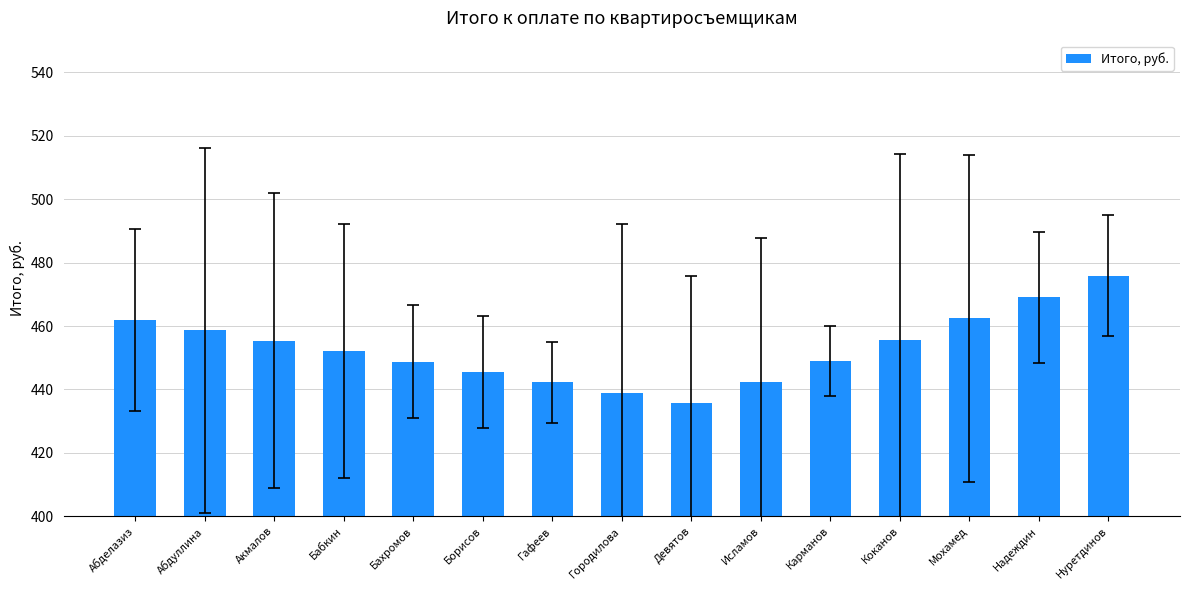

Which category has the highest value across all series?

Нуретдинов